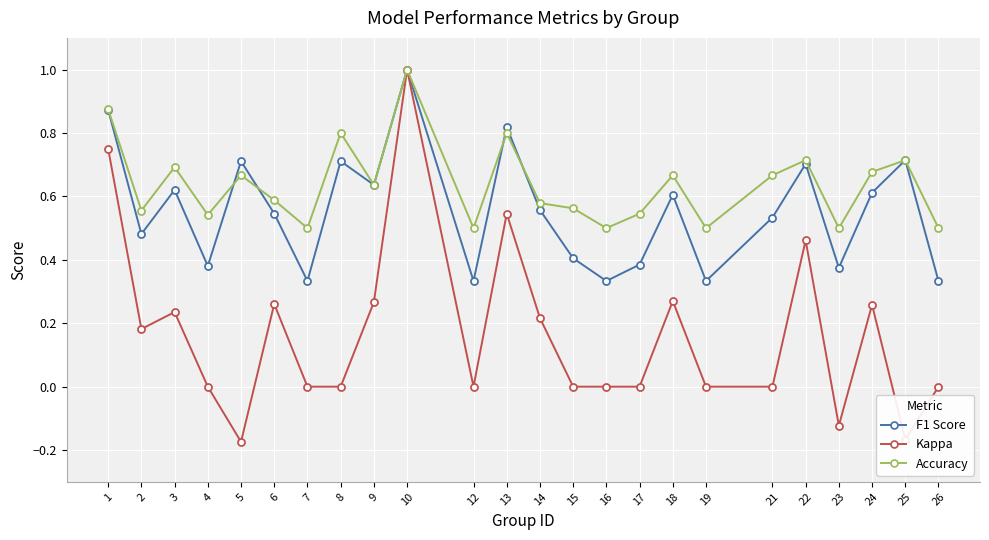

What is the total value across all series at 25?

1.3